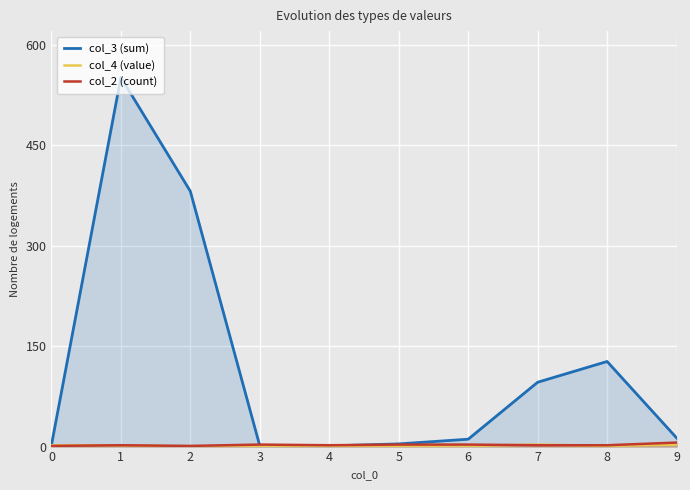

Is it true that col_2 (count) equals 2 at 8?

True